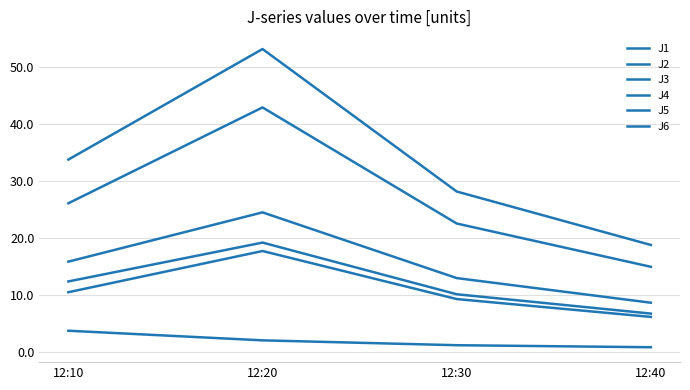

At which category is the sum across all series the highest?

12:20